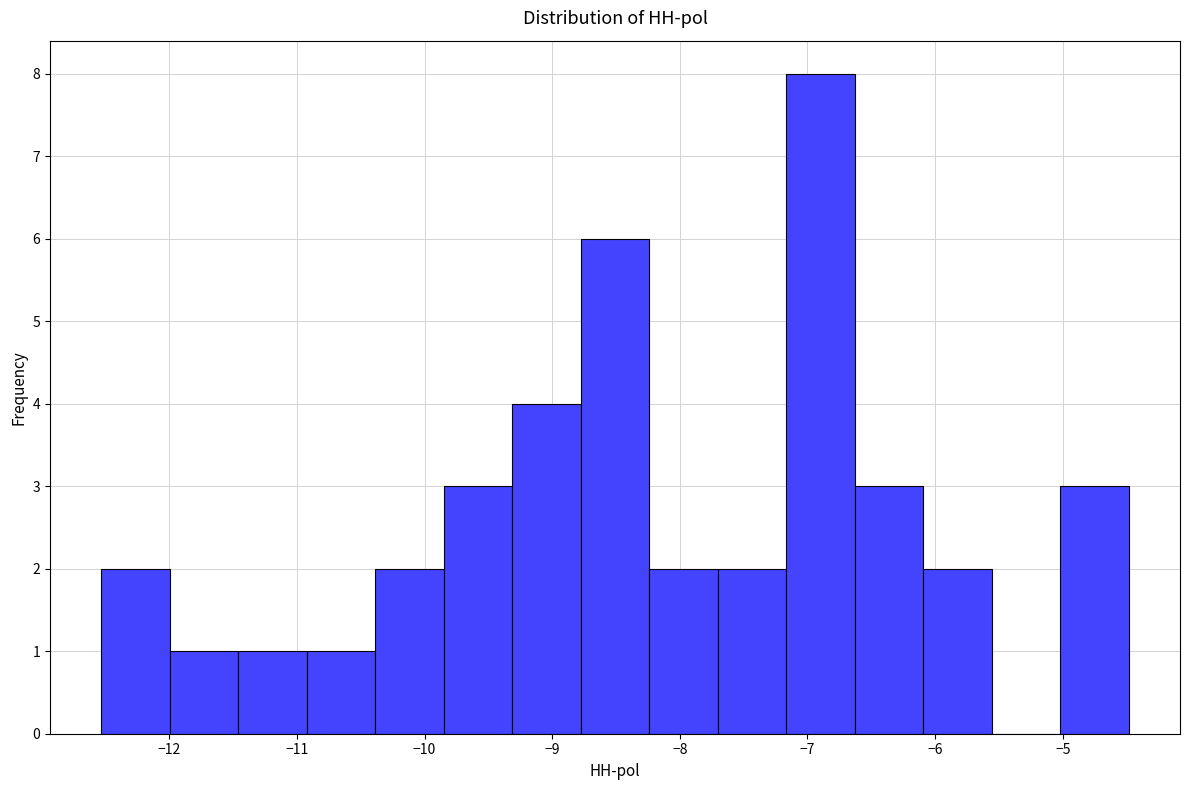

What is the height of the bar covering -7.2 to -6.6 on the x-axis? Neither the bar edges nor the heights are printed on the chart, so give them approximately, as read against the axes.

8